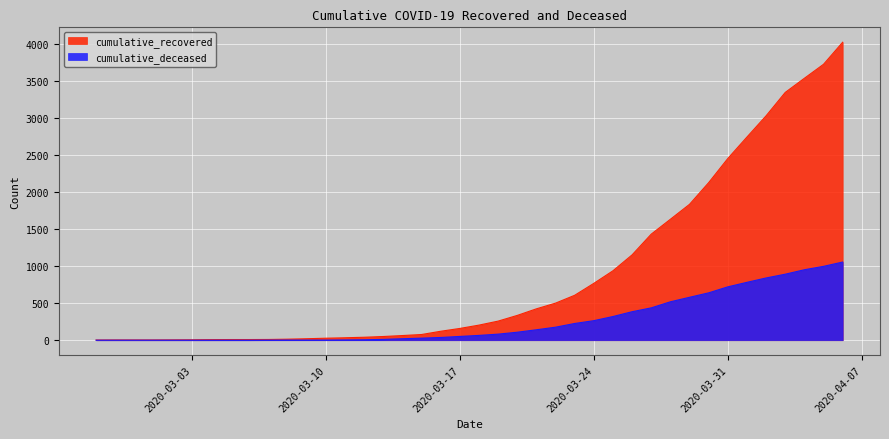

Reading right to left, list all the values displayed in this chart.

cumulative_recovered: 4026	3728	3539	3348	3032	2745	2455	2129	1836	1634	1433	1153	938	768	607	501	424	335	258	204	159	121	77	63	50	40	33	27	20	14	10	9	9	8	6	5	4	4	4	3
cumulative_deceased: 1056	998	952	892	841	782	721	640	580	519	437	385	320	264	226	176	141	108	82	65	51	37	28	20	11	6	4	2	2	2	1	0	0	0	0	0	0	0	0	0